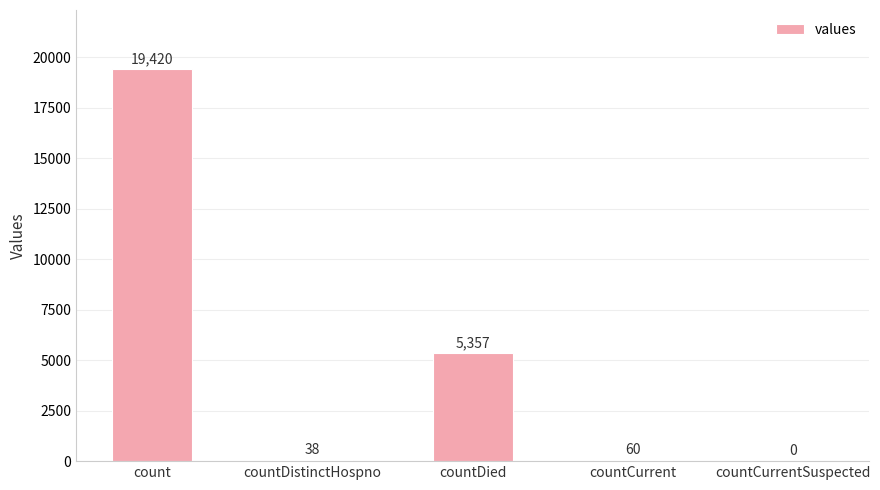

What is the sum of all values?

24875